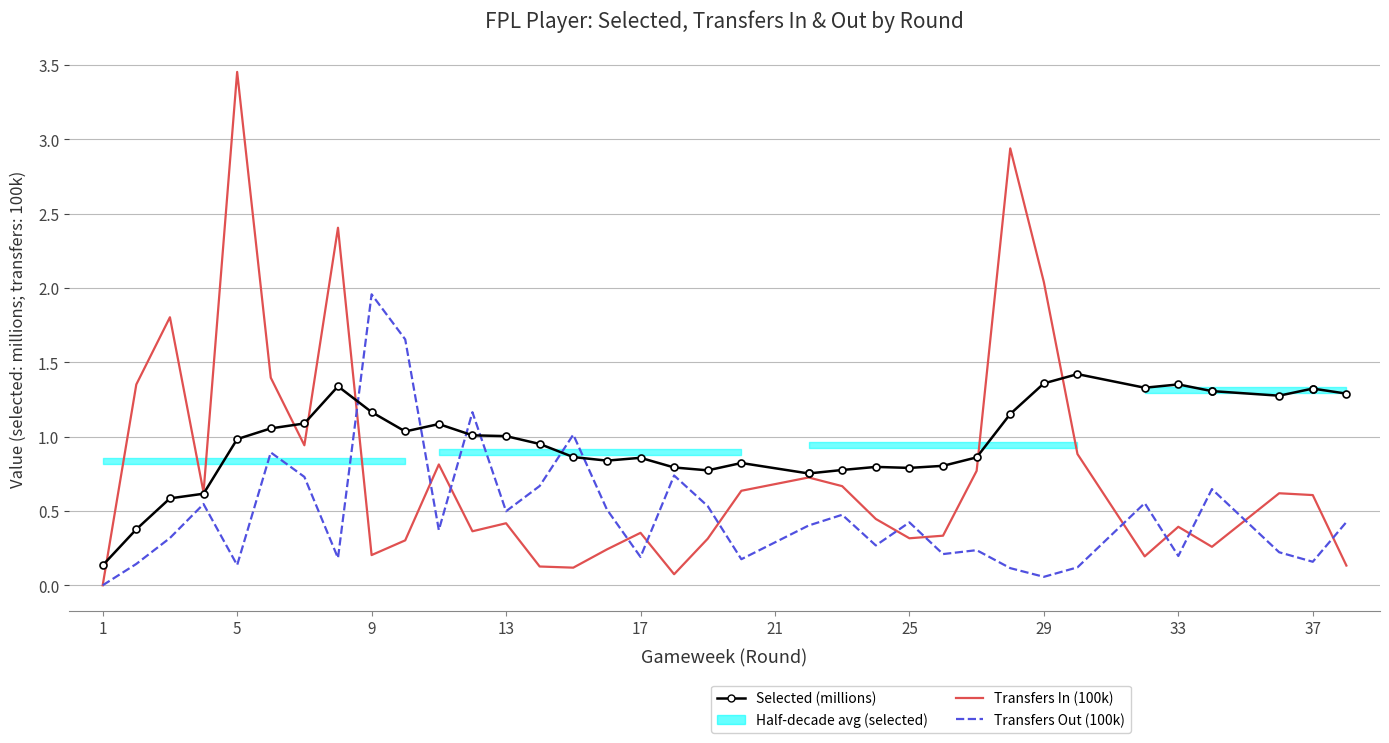

How many data points does each series have?

38